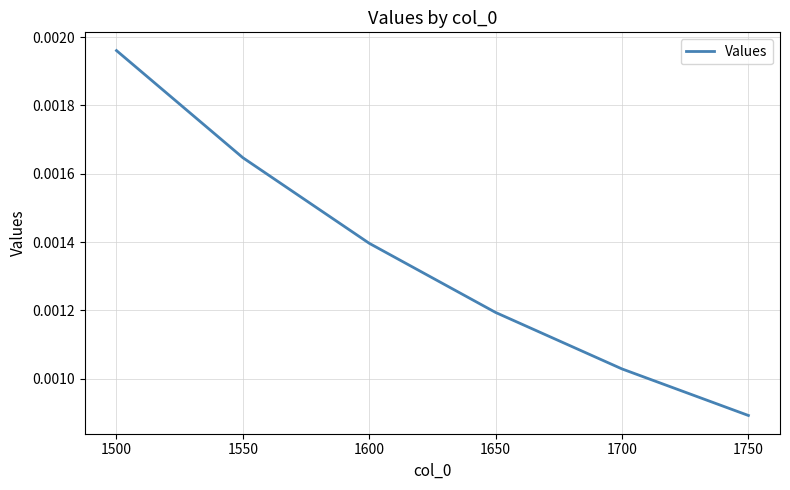

How many lines are shown in the chart?

1